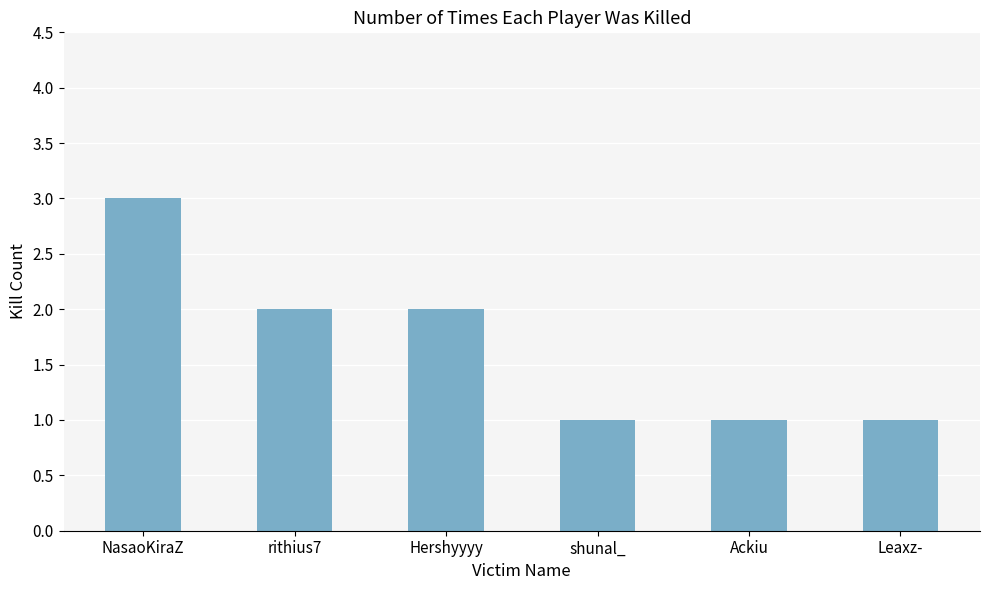

Reading right to left, transcribe all the data shown in this chart.

1	1	1	2	2	3